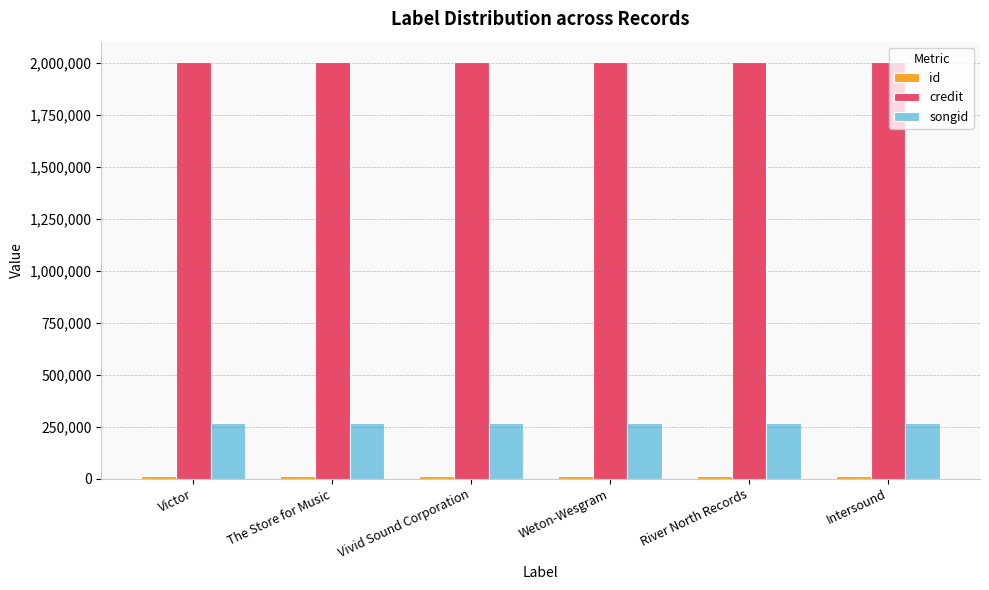

Is it true that credit equals 2002462 at Intersound?

True